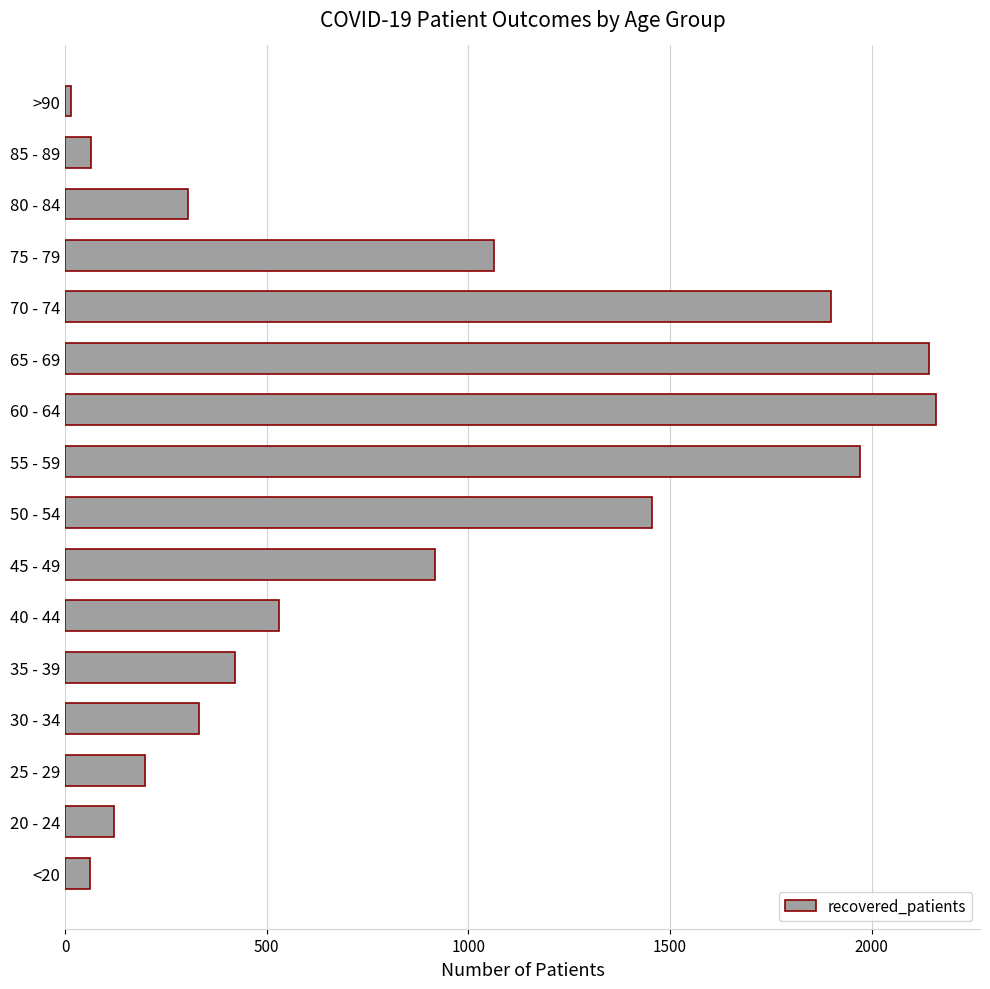

Is it true that the value at 55 - 59 is 1972?

True